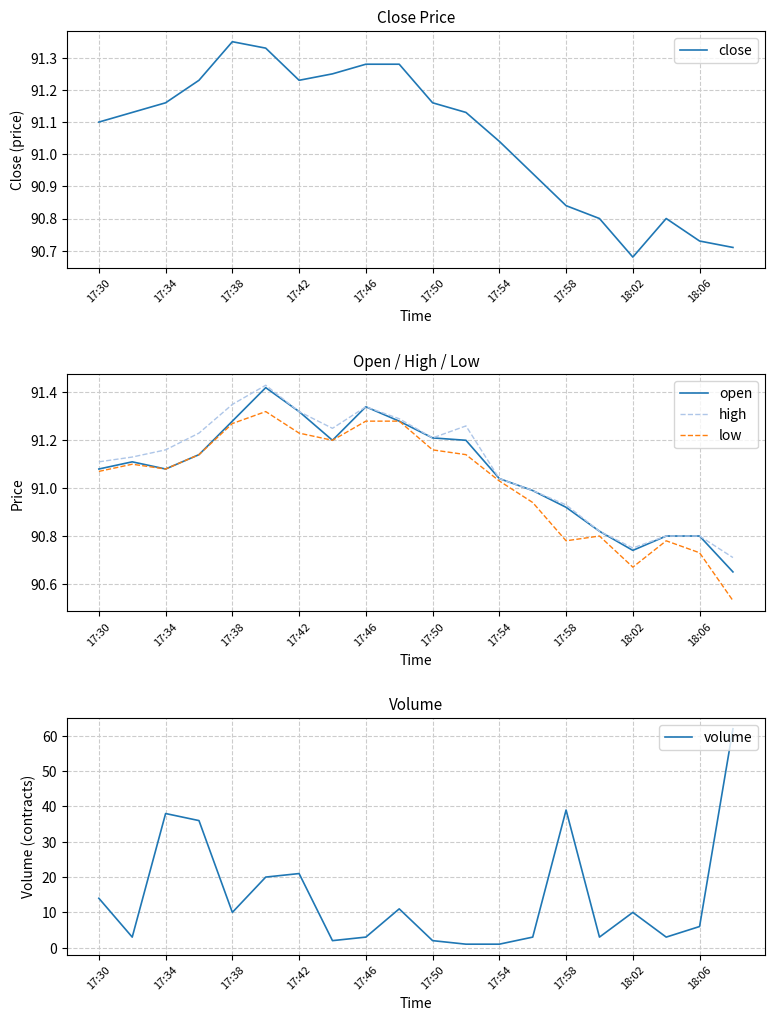

The value of high at 17:50 is 148.7. True or false?

False